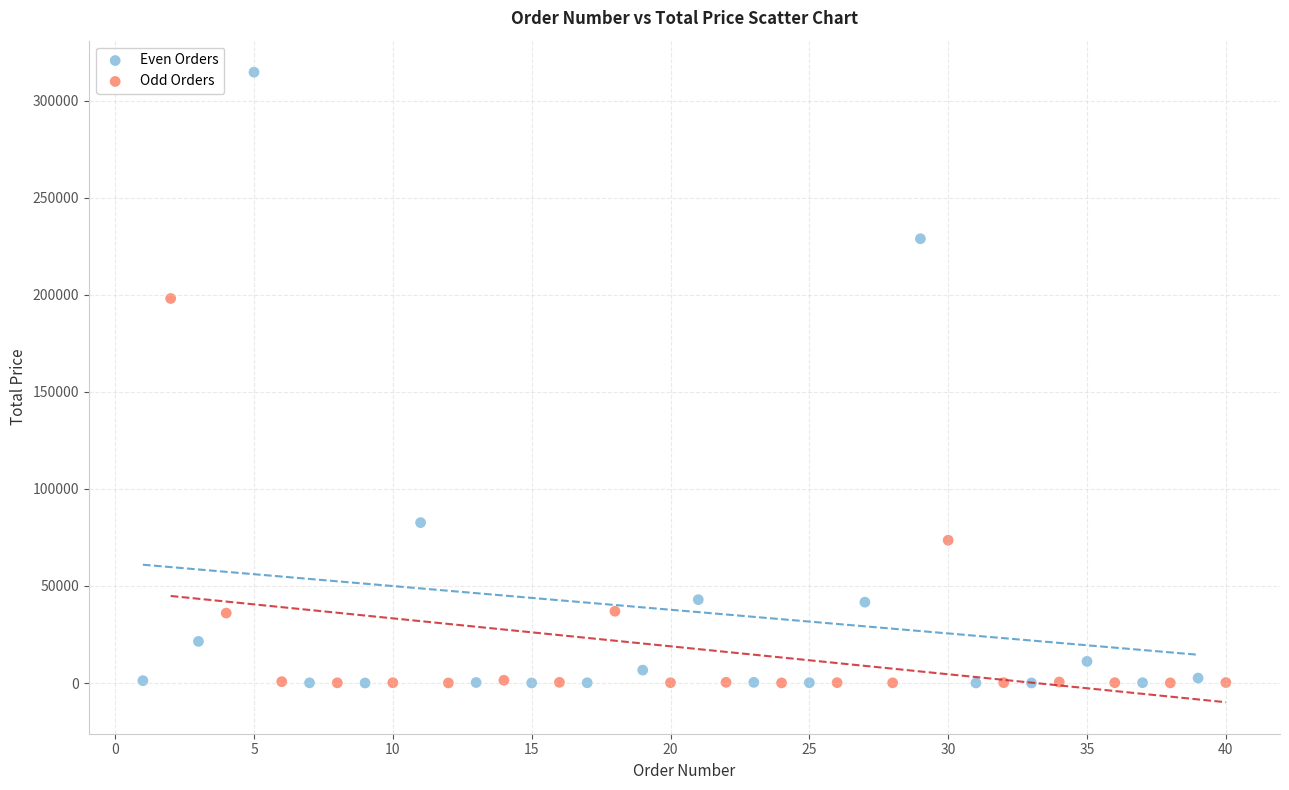

Which series reaches the maximum Y coordinate?

Even Orders